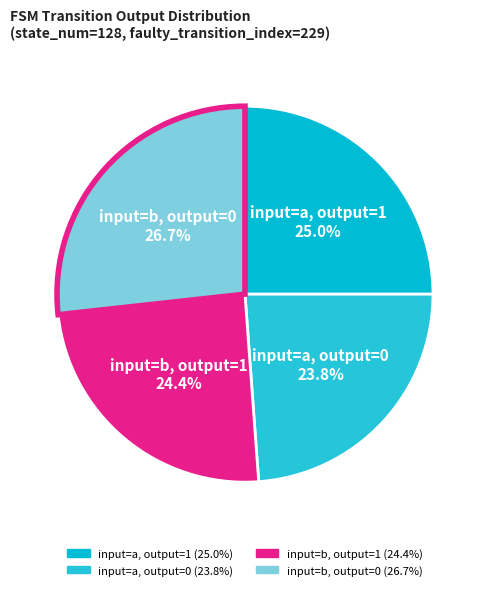

To the nearest percent, what is the average slice percentage?

25%